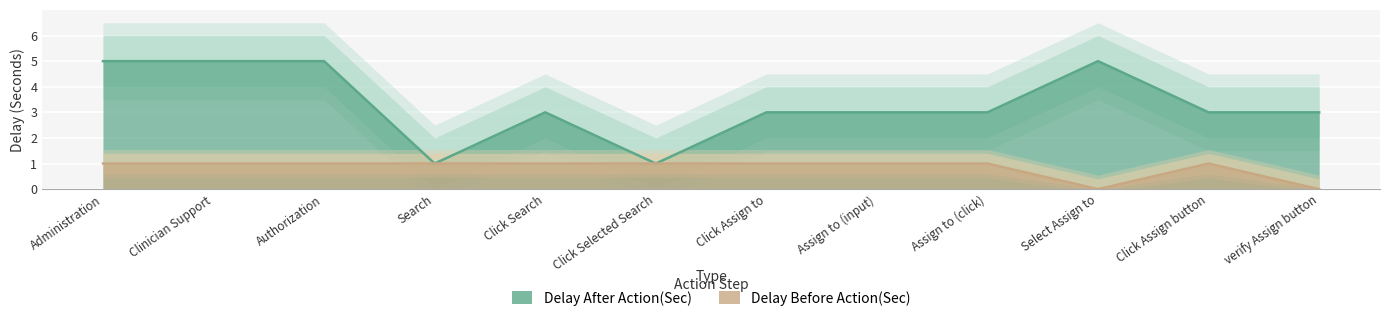

Where is Delay After Action(Sec) nearest to the value 3?

Click Search